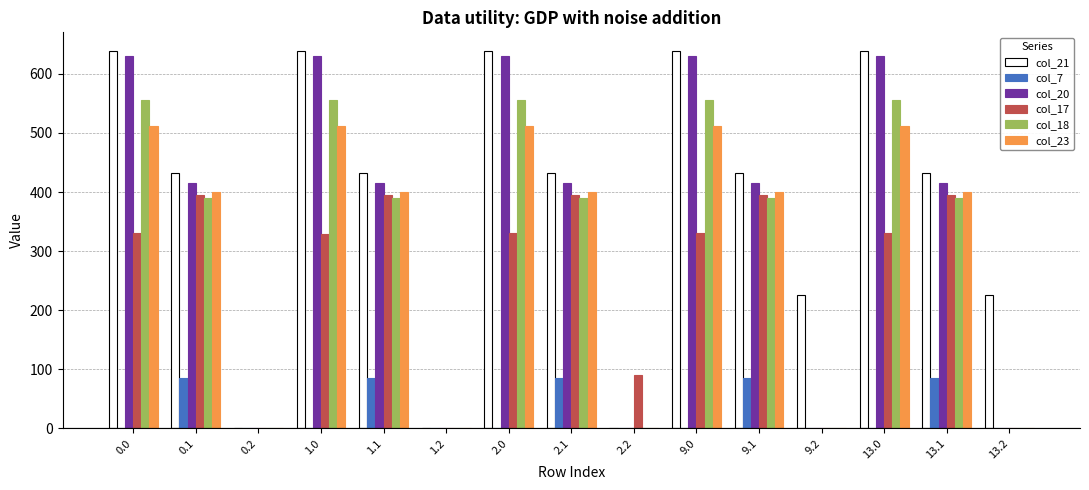

What is the total value across all series at 2.1?

2116.1